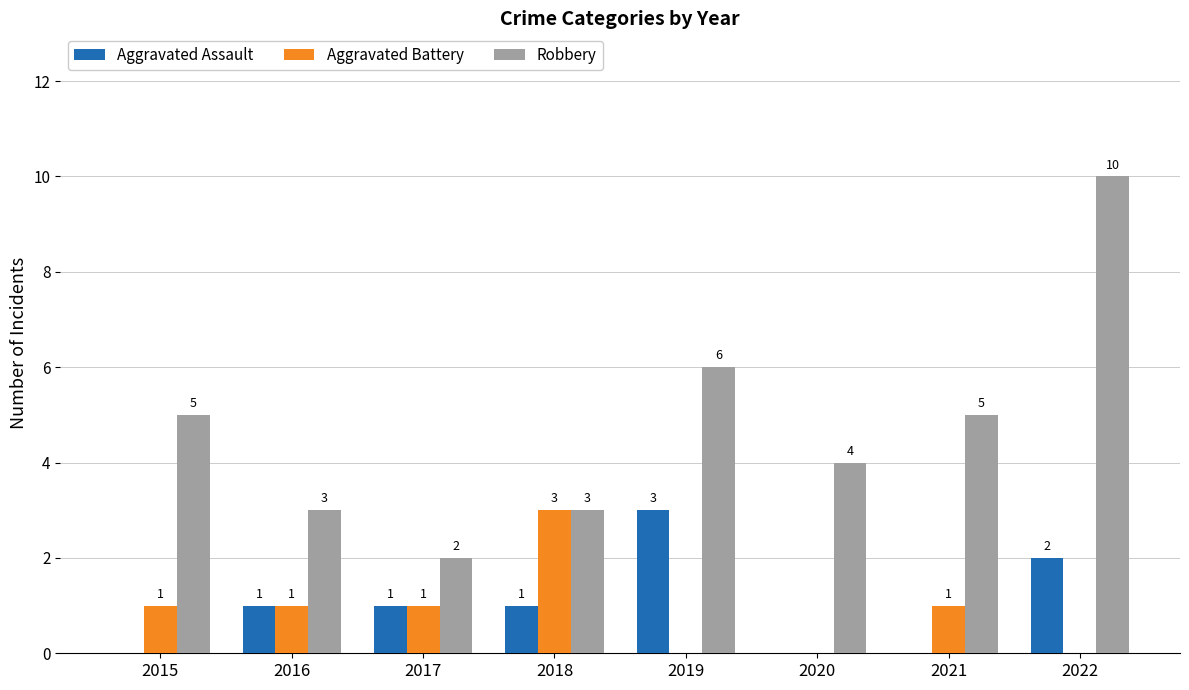

Between 2016 and 2017, which series saw the biggest shift?

Robbery